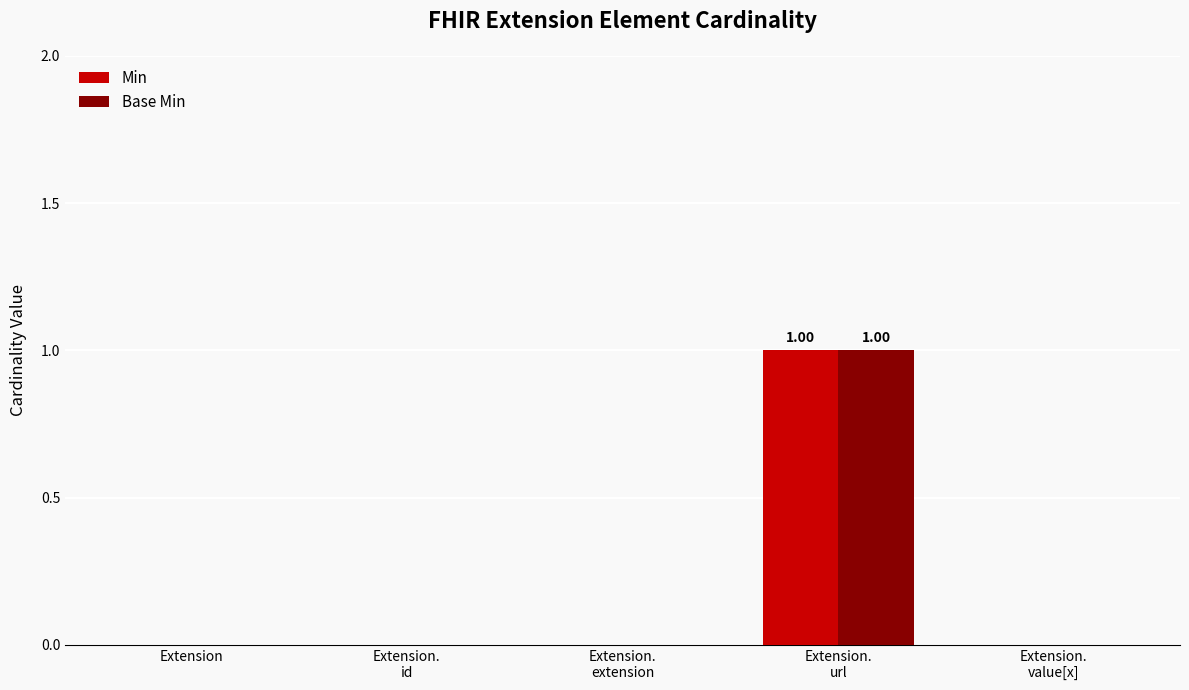

Reading right to left, what are all the values shown in this chart?

Min: Extension.
value[x]=0	Extension.
url=1	Extension.
extension=0	Extension.
id=0	Extension=0
Base Min: Extension.
value[x]=0	Extension.
url=1	Extension.
extension=0	Extension.
id=0	Extension=0